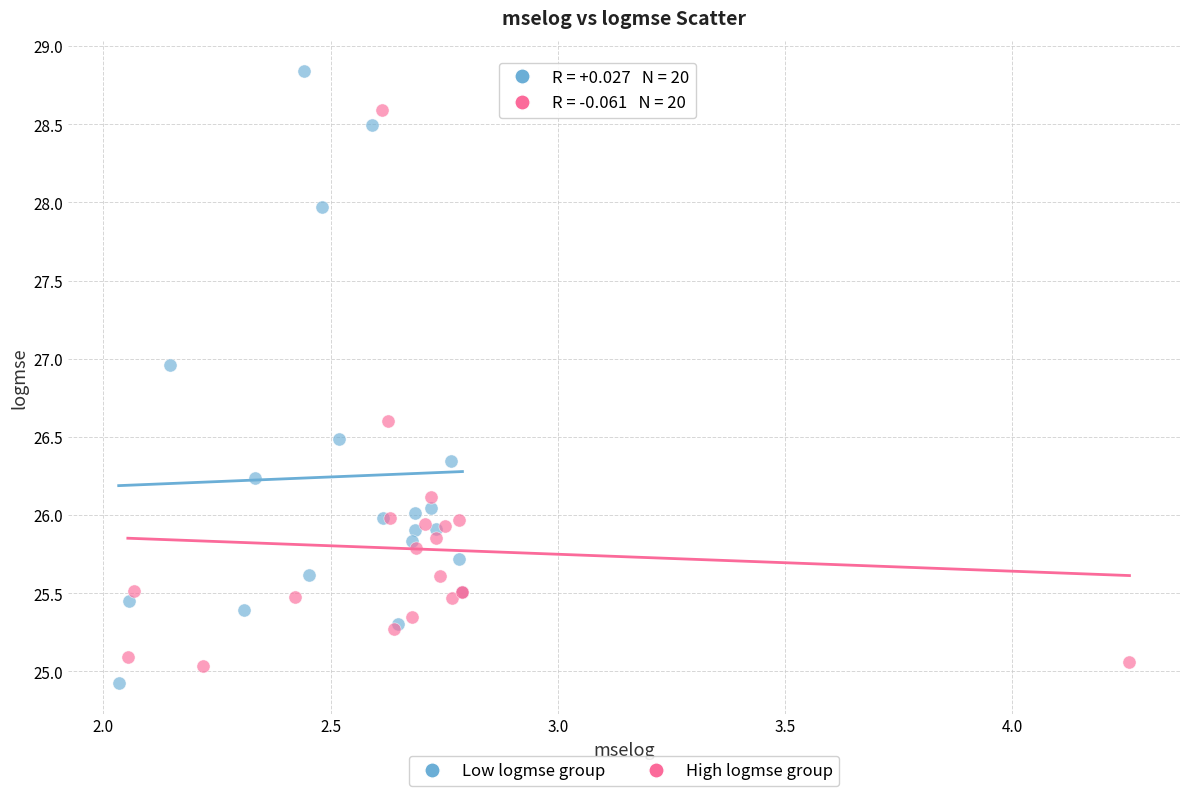

Which series contains the lowest Y value?

Low logmse group